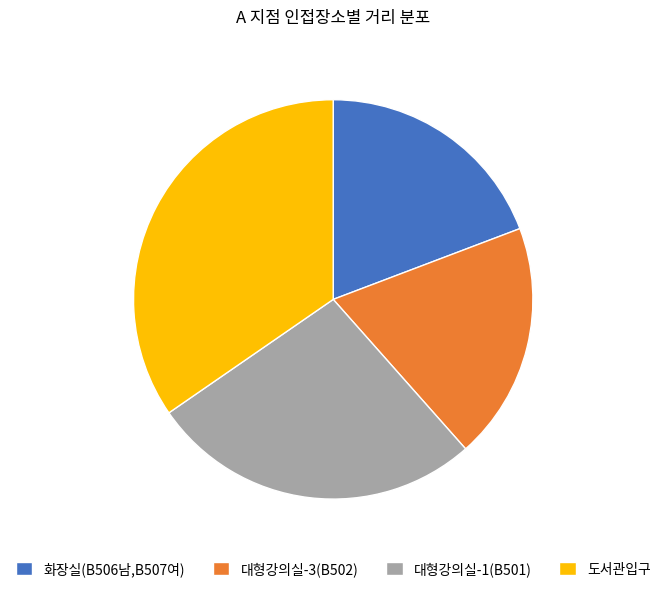

Is 대형강의실-3(B502) the majority of the pie?

No